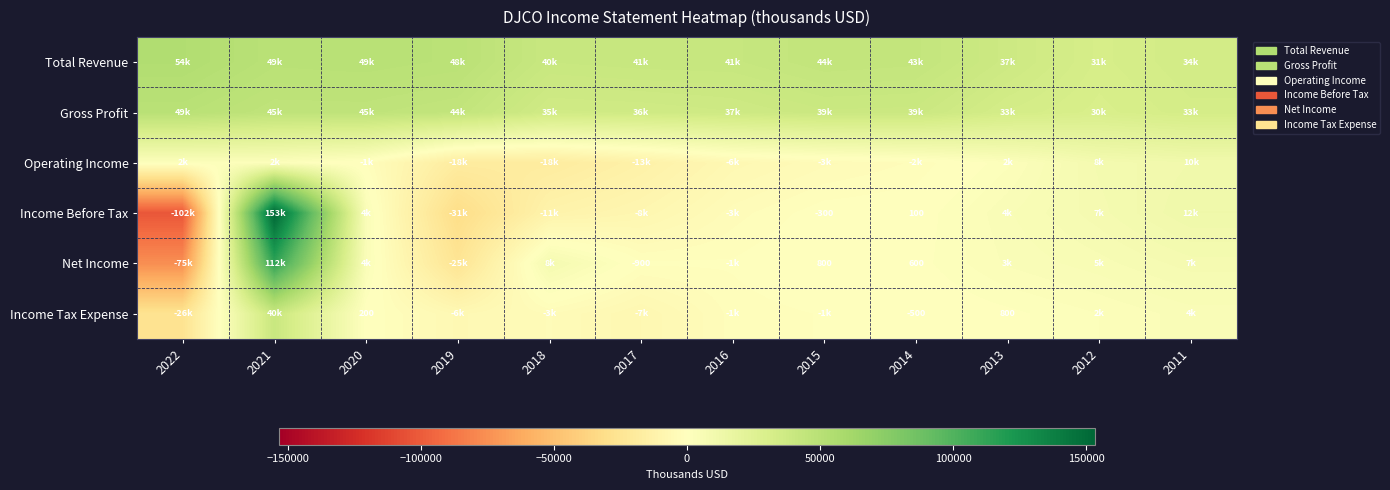

The value of Income Tax Expense at 2020 is 117. True or false?

False